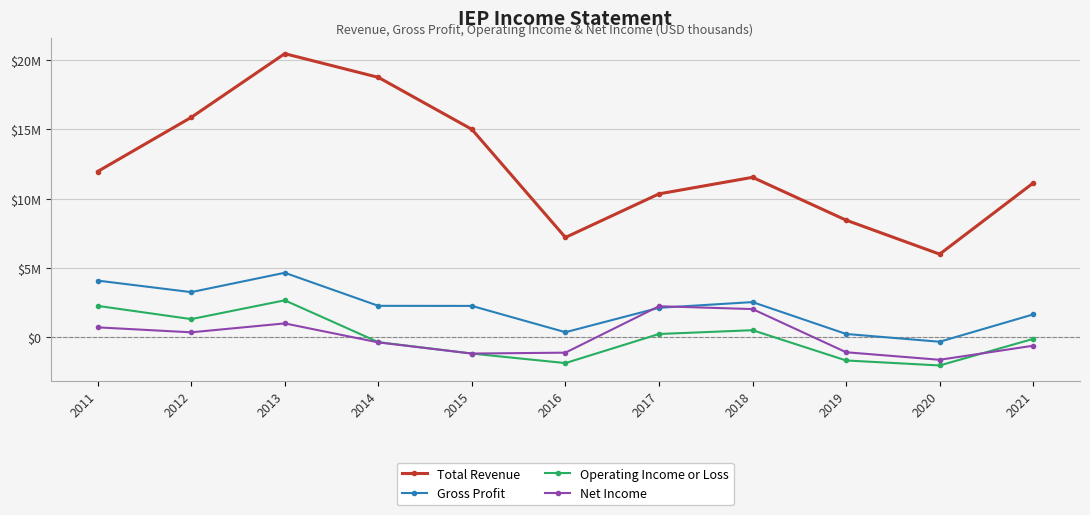

Does the chart have visible grid lines?

Yes